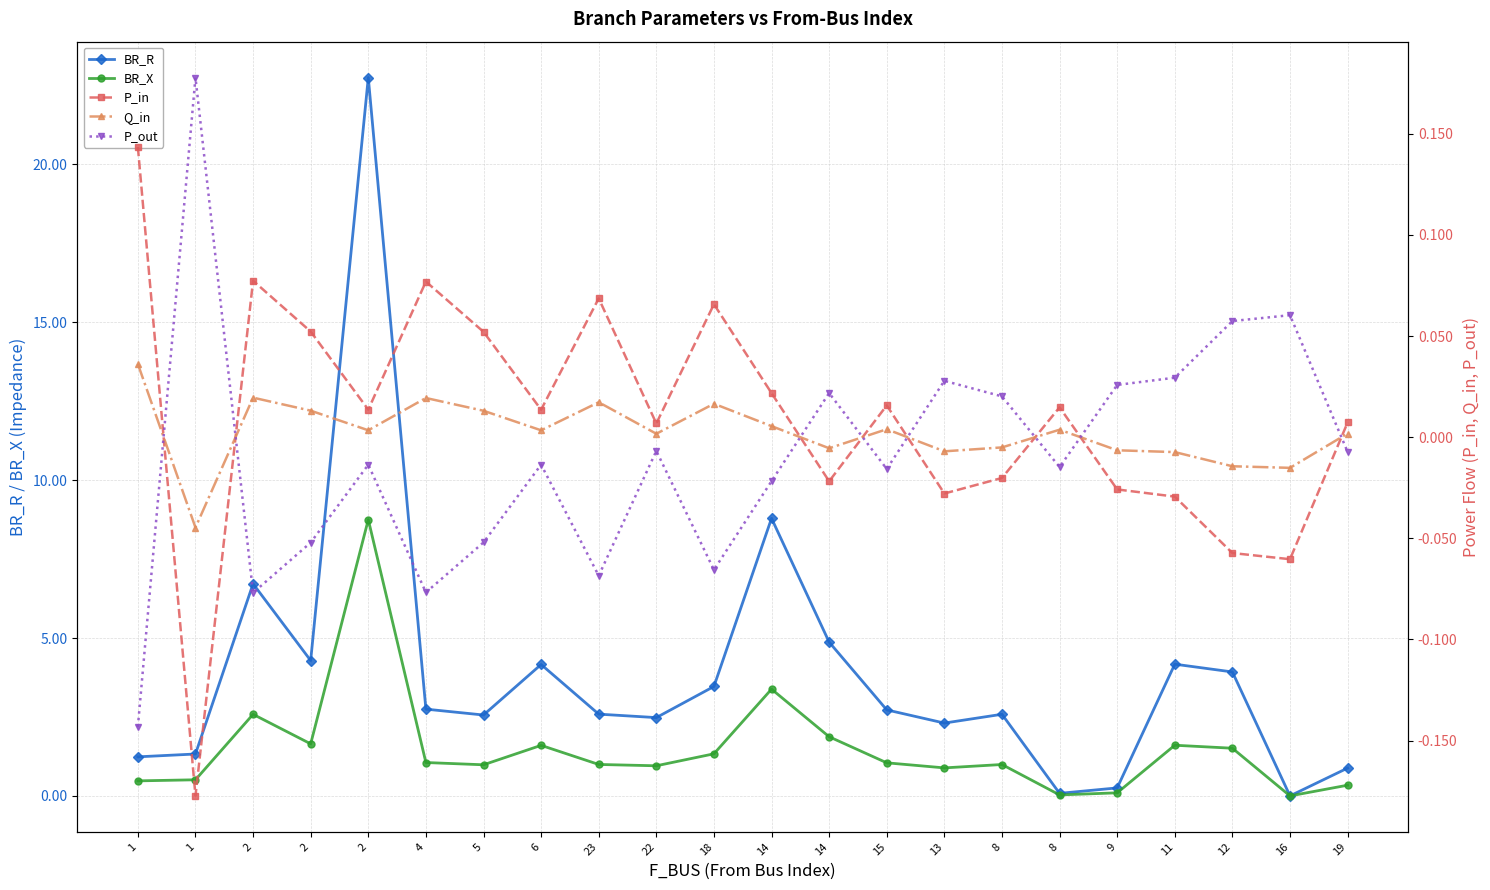

How many interior local peaks does the Q_in series have?

6